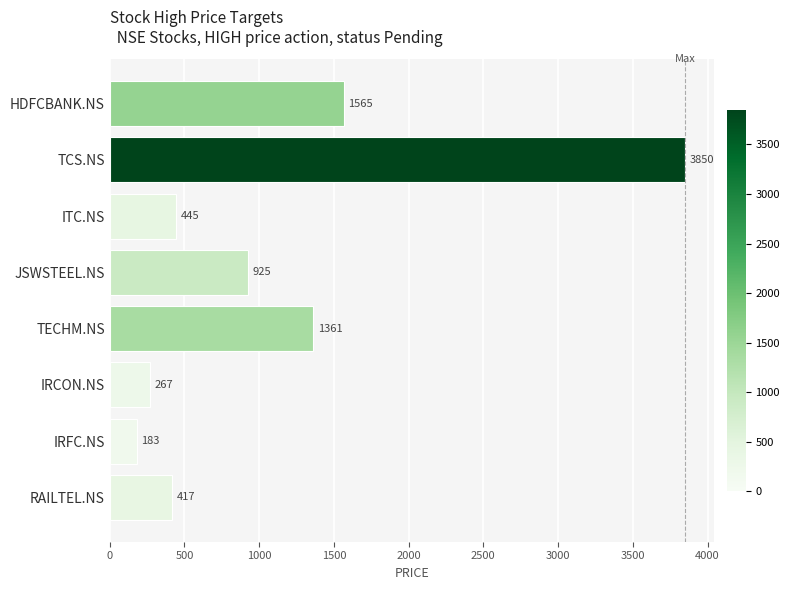

Rank the categories by value from lowest to highest.

IRFC.NS, IRCON.NS, RAILTEL.NS, ITC.NS, JSWSTEEL.NS, TECHM.NS, HDFCBANK.NS, TCS.NS